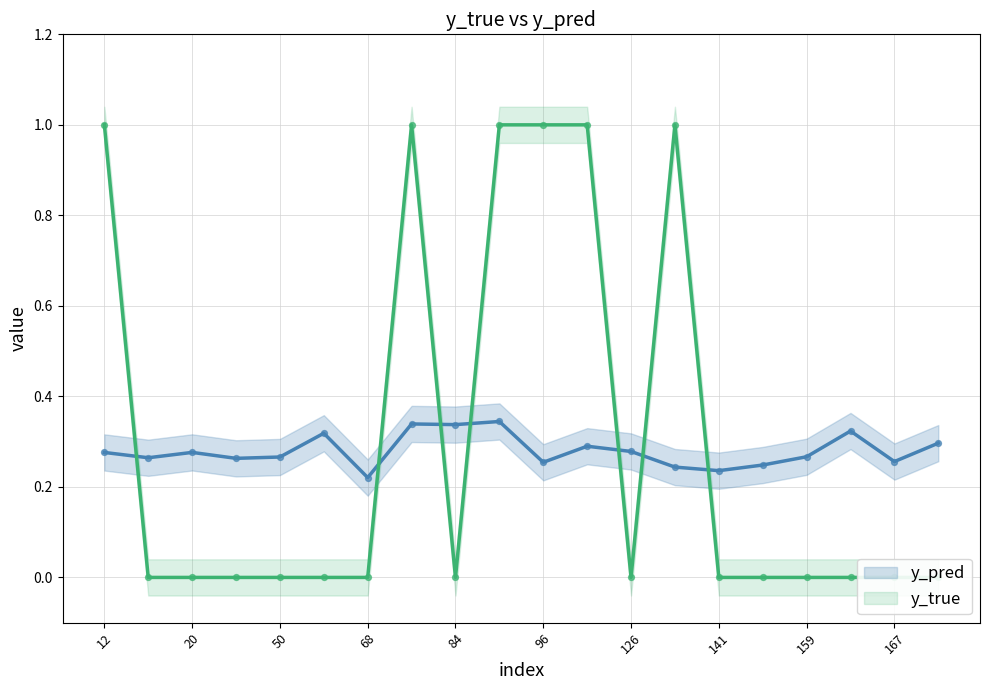

Which series has the largest Y range (max minus min)?

y_true